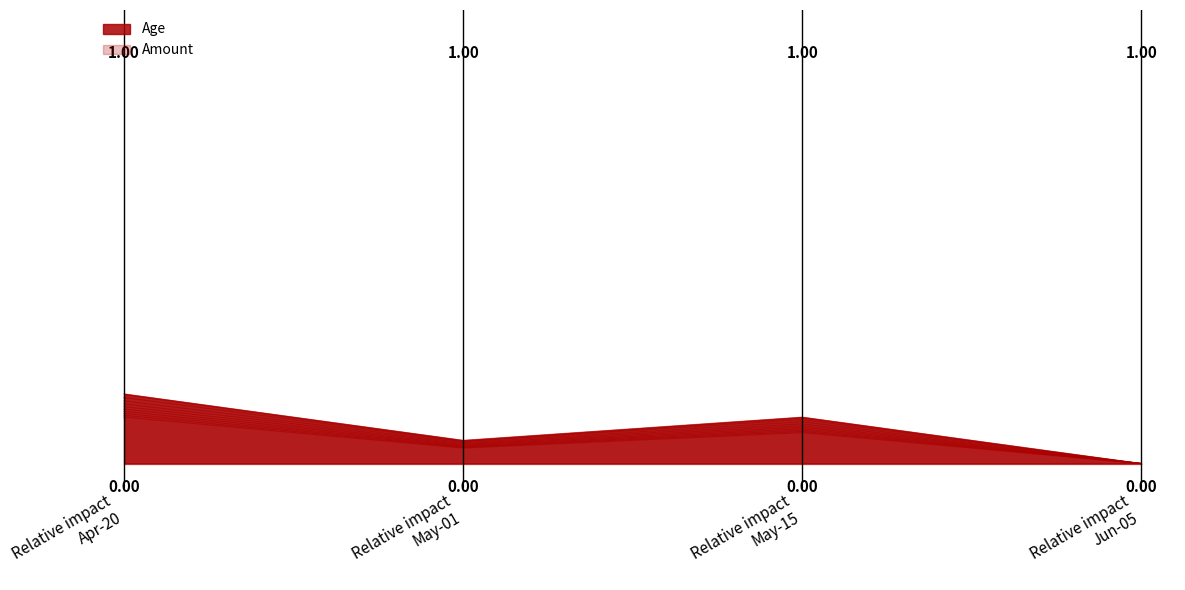

True or false: the data shows 0.2 at Relative impact
Apr-20.

True